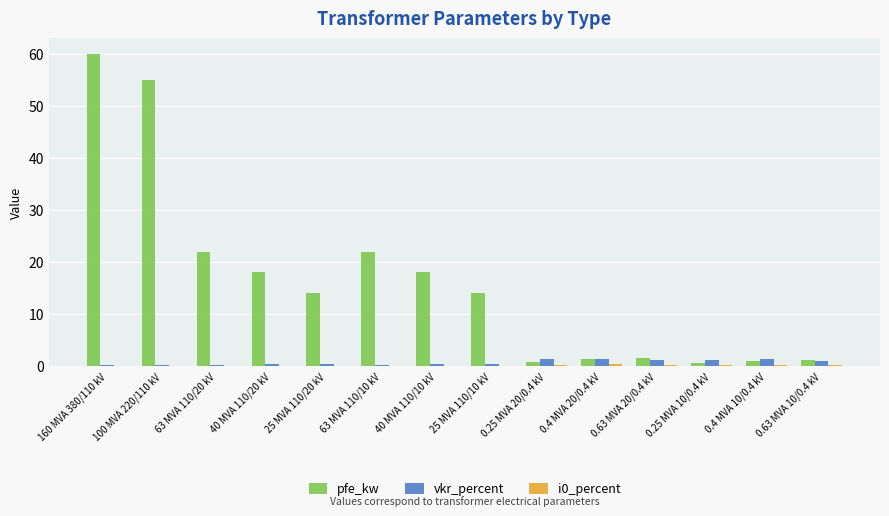

True or false: pfe_kw has a value of 22.0 at 63 MVA 110/20 kV.

True